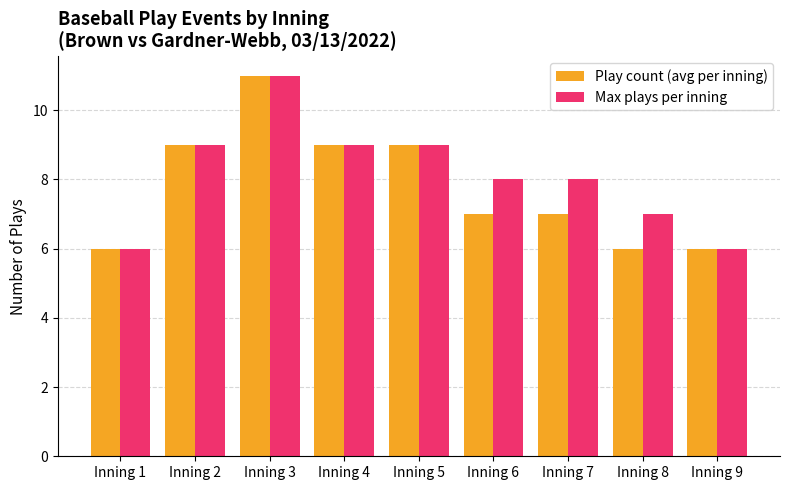

Between Inning 3 and Inning 7, which series saw the biggest shift?

Play count (avg per inning)